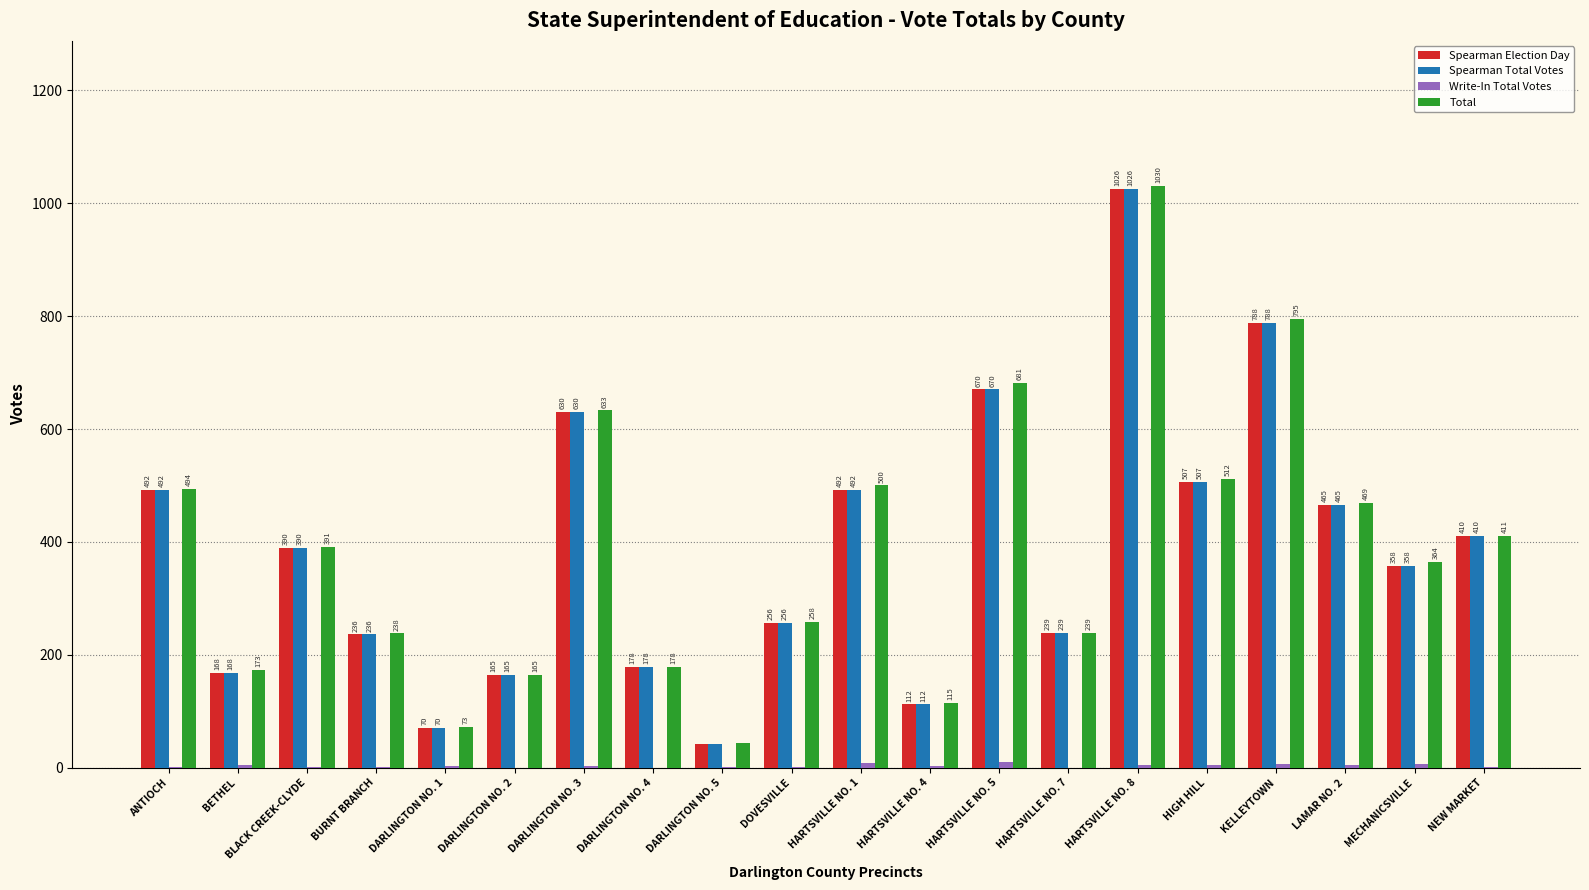

Which series has the largest total across all categories?

Total